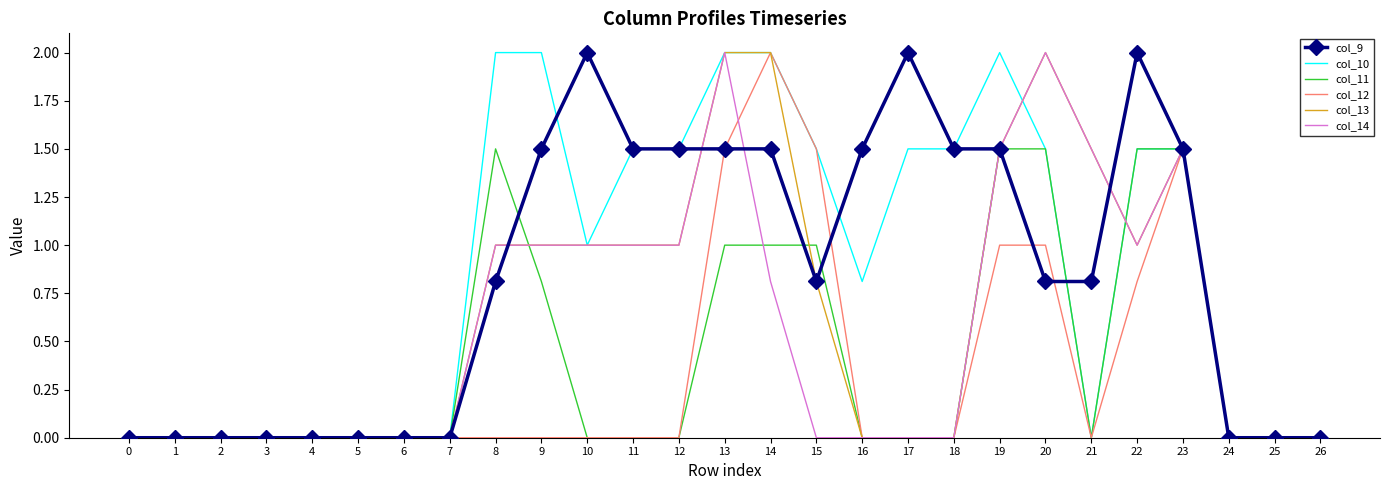

What is the greatest value displayed?

2.0